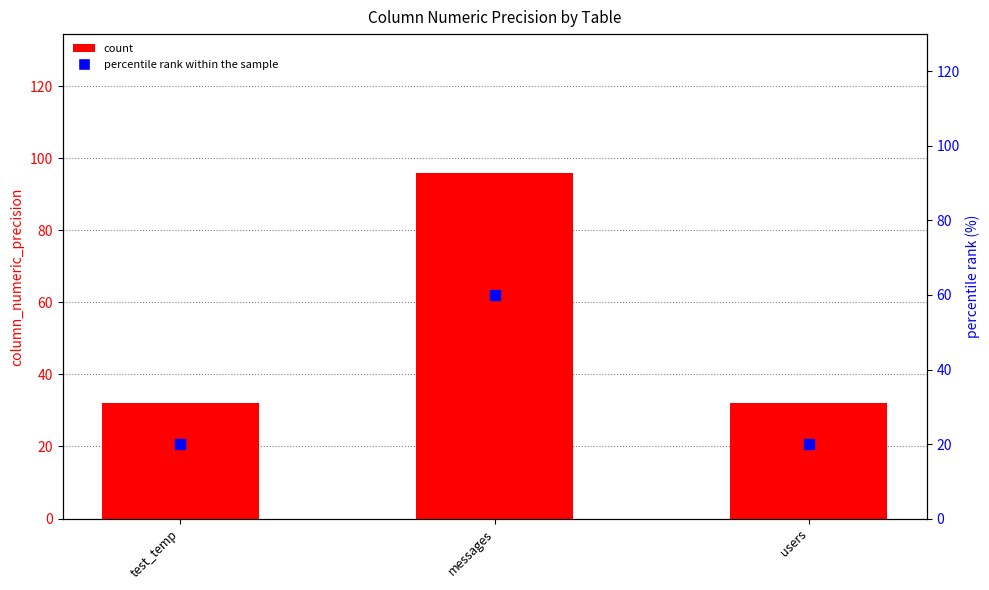

What are all the series names shown in the legend?

count, percentile rank within the sample